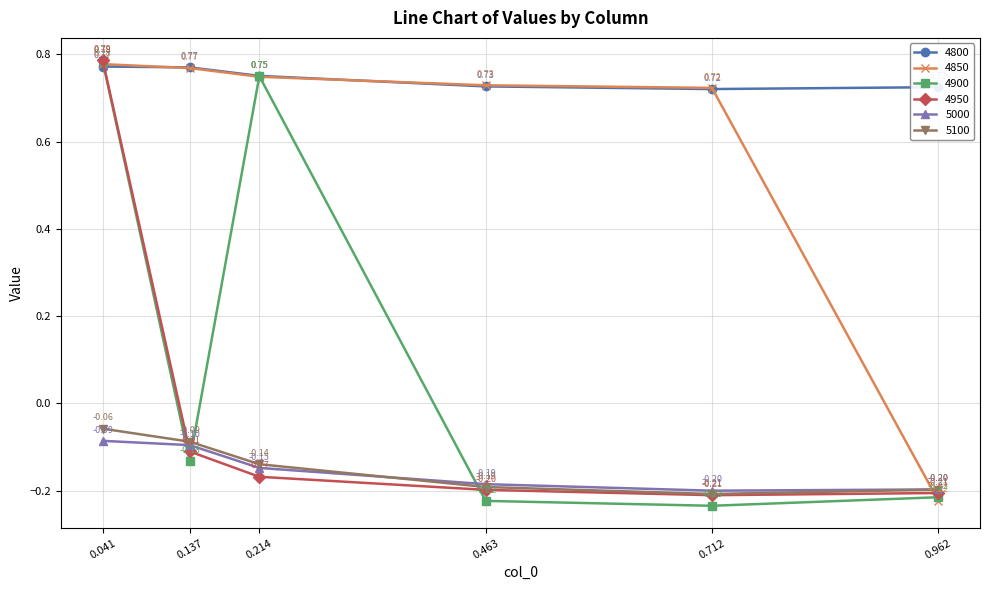

True or false: 5100 and 4850 cross at least once.

True